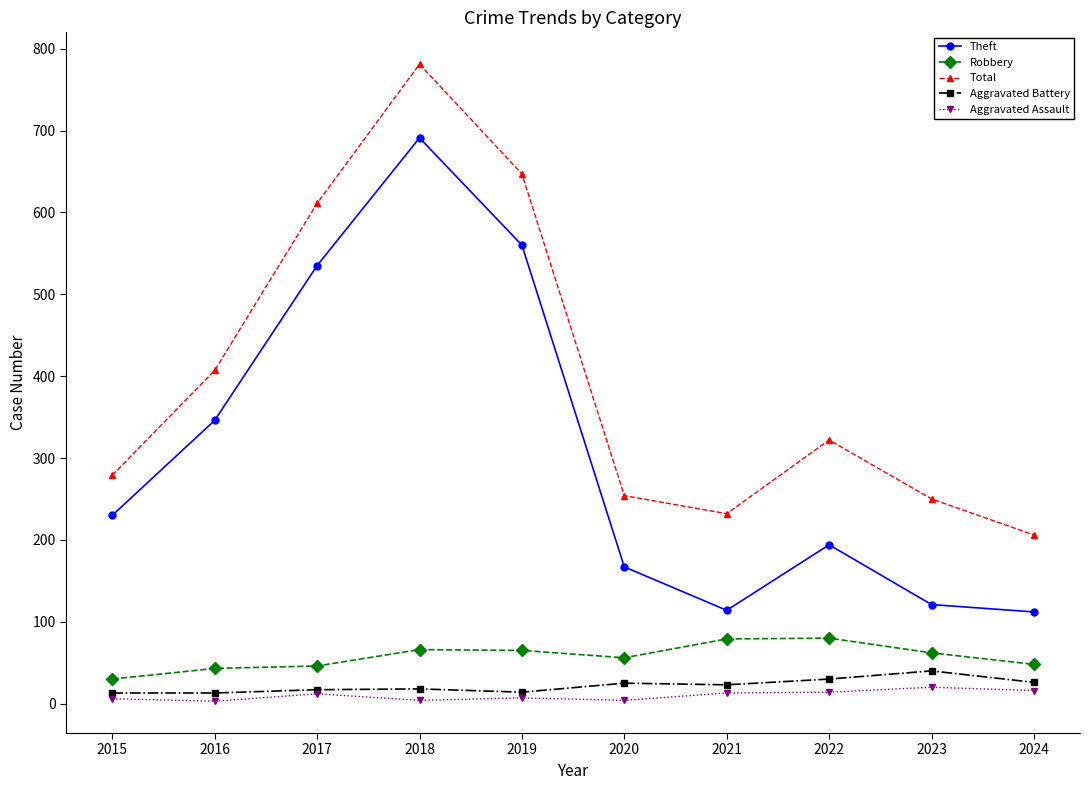

True or false: Total has more than 0 points higher than both neighbors.

True